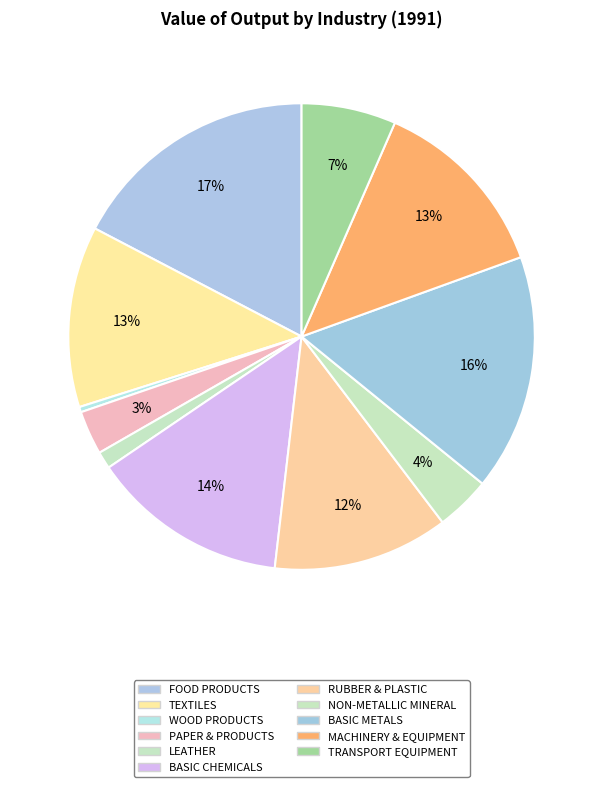

The TEXTILES slice represents 13% of the pie. True or false?

True